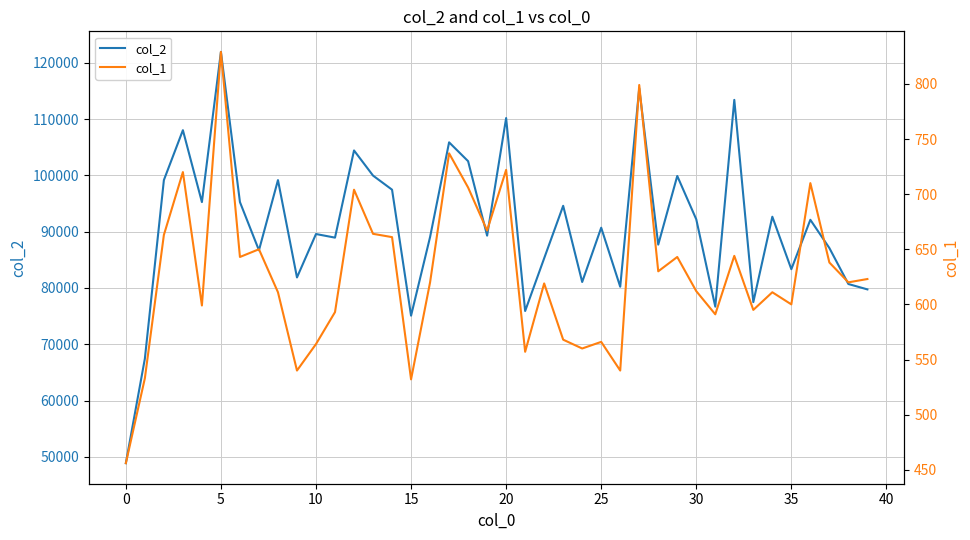

How many series are shown in this chart?

2